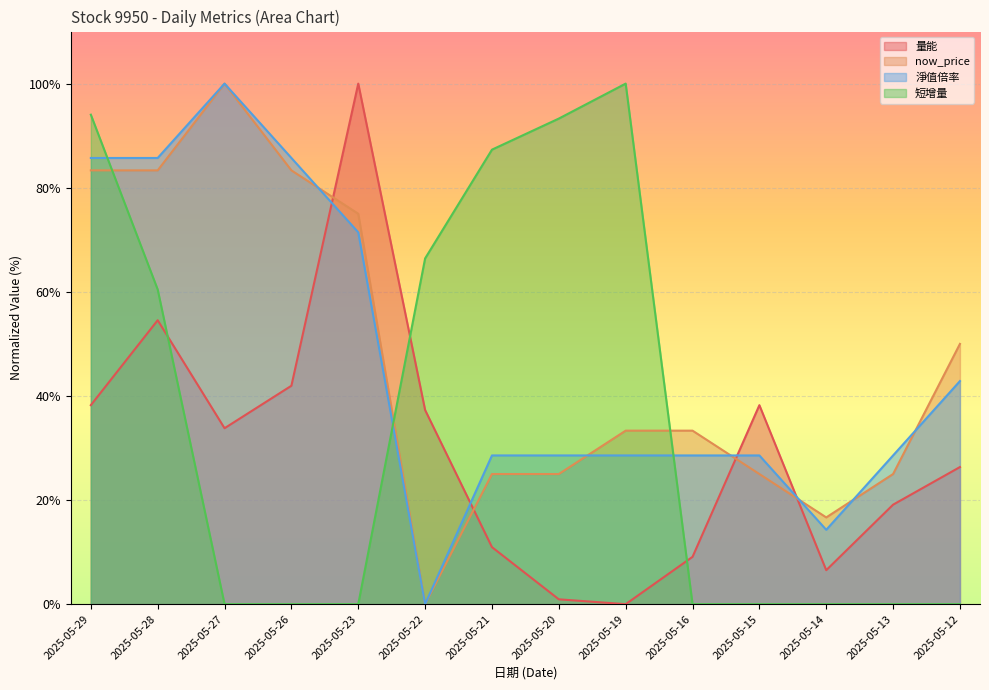

What is the sum of the 淨值倍率 values at 2025-05-26 and 2025-05-13?

114.3